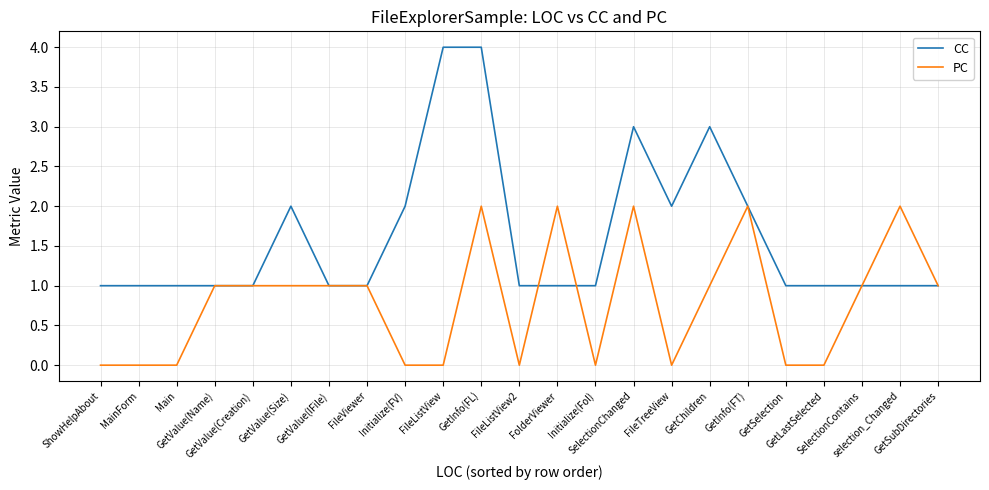

List the series in order of their peak value, highest first.

CC, PC